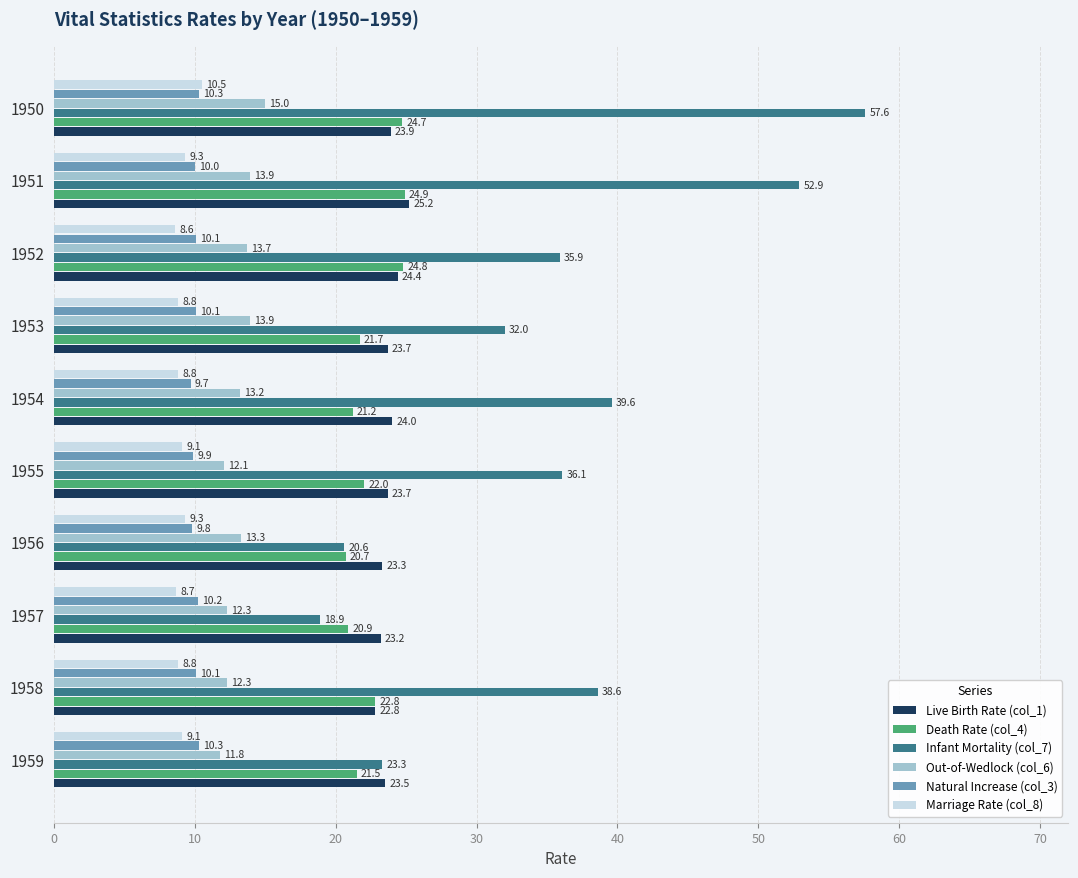

Which series has the largest range (max minus min)?

Infant Mortality (col_7)